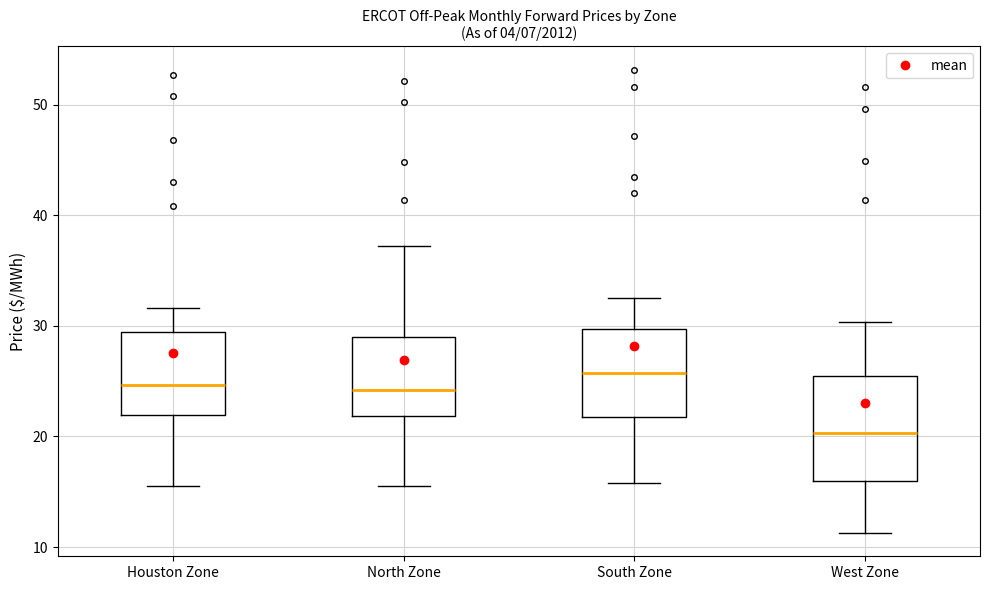

Which box is the tallest, from its lower edge to its upper edge?

West Zone